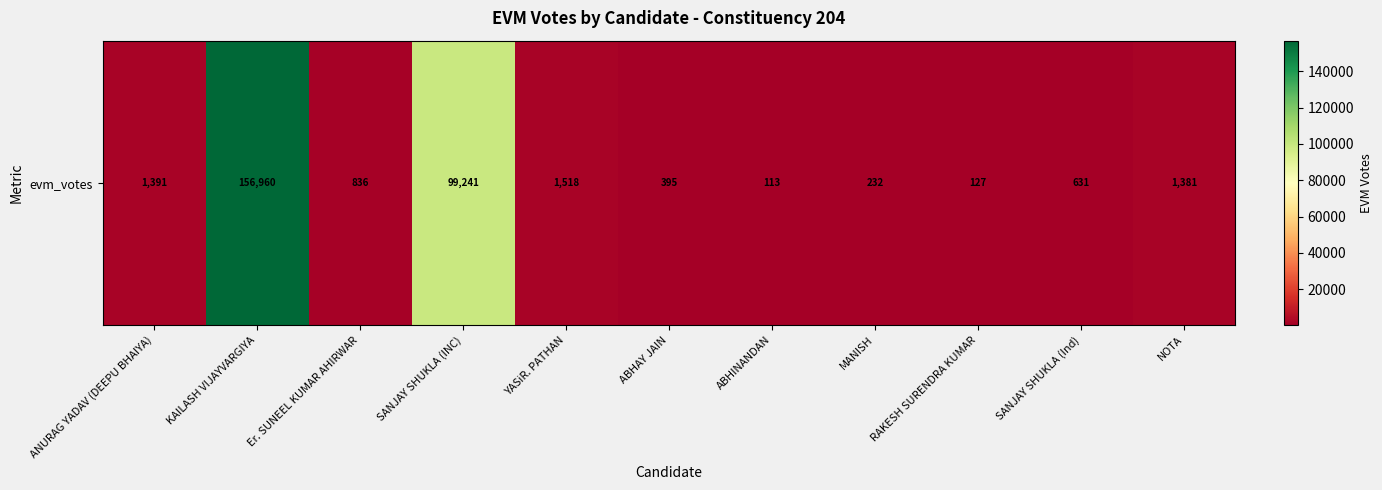

Which label corresponds to the smallest value in the chart?

ABHINANDAN